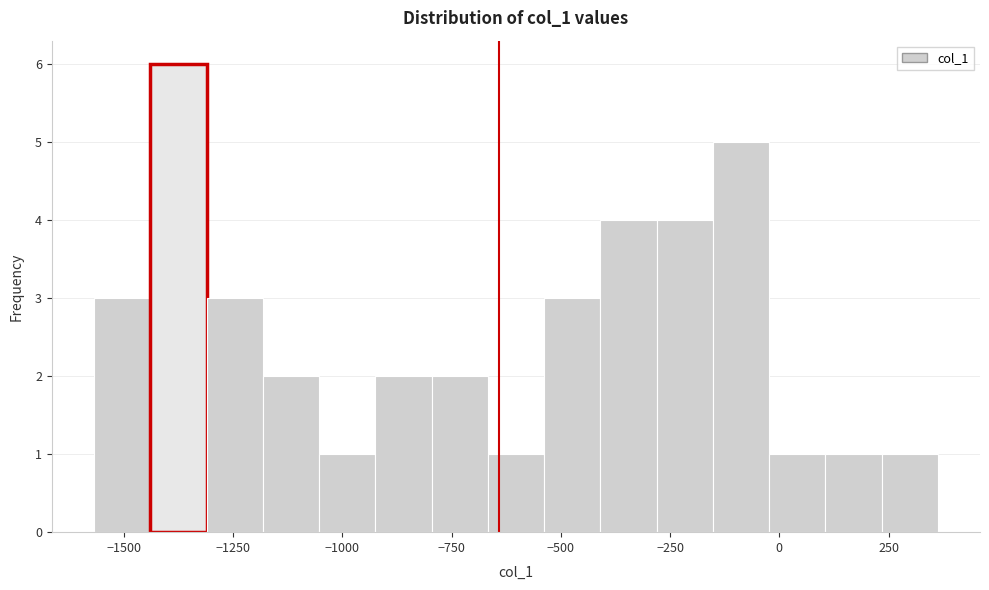

Around what value on the x-axis is the tallest bar? Give the approximate position of its centre, as read against the axis.

-1350